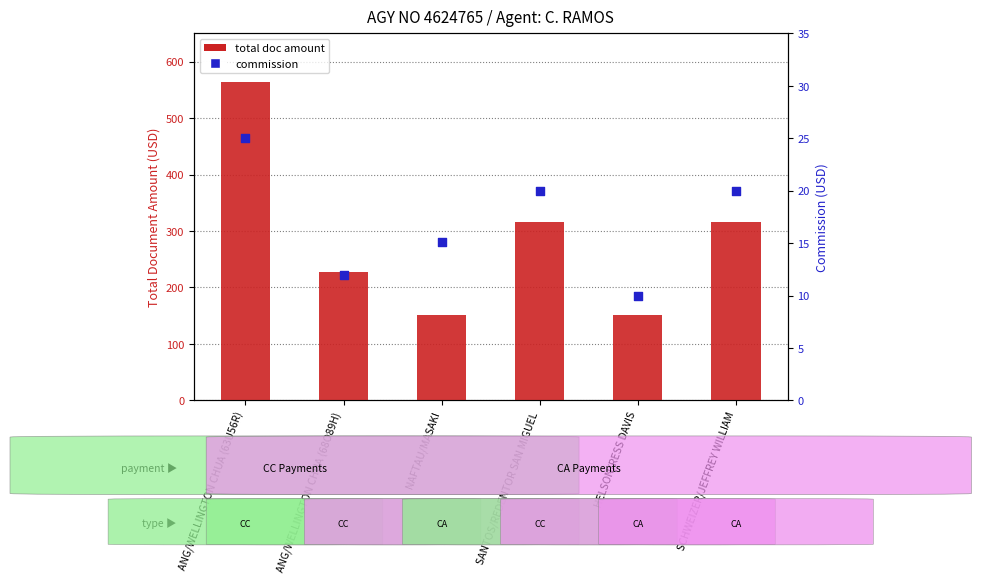

Which series contains the lowest Y value?

commission